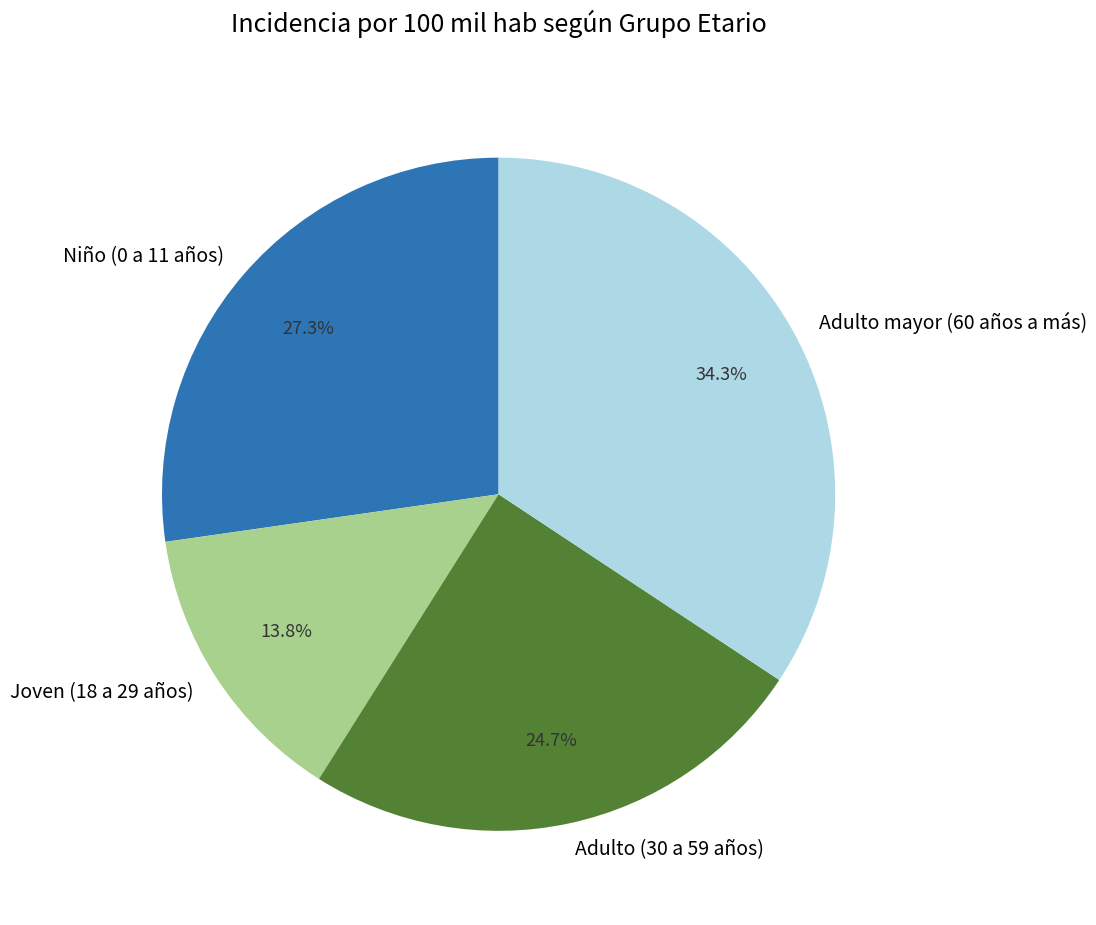

What percentage is the Adulto (30 a 59 años) slice, to the nearest percent?

25%